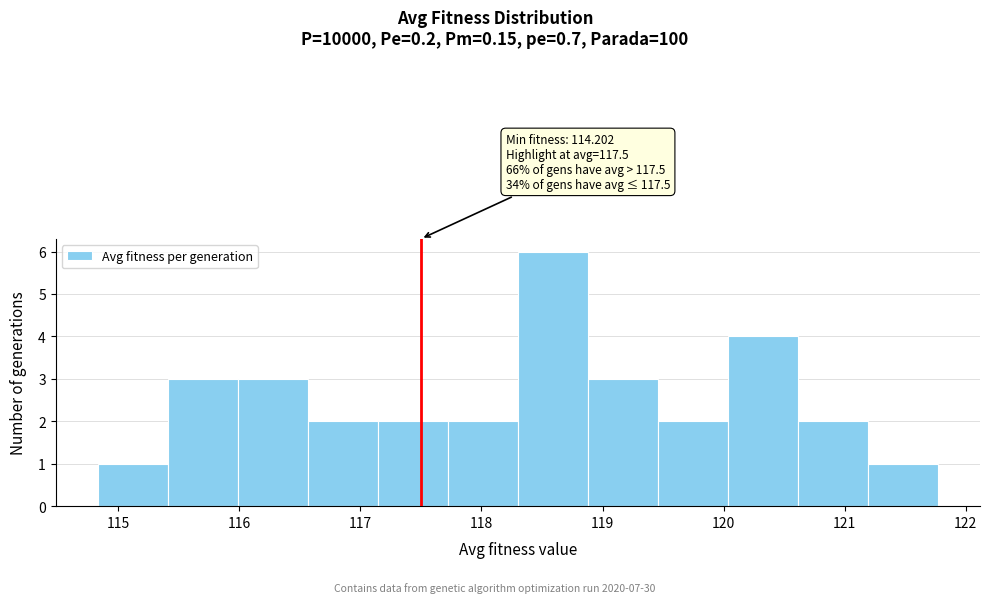

Which range on the x-axis has the tallest bar?

118.3 to 118.9